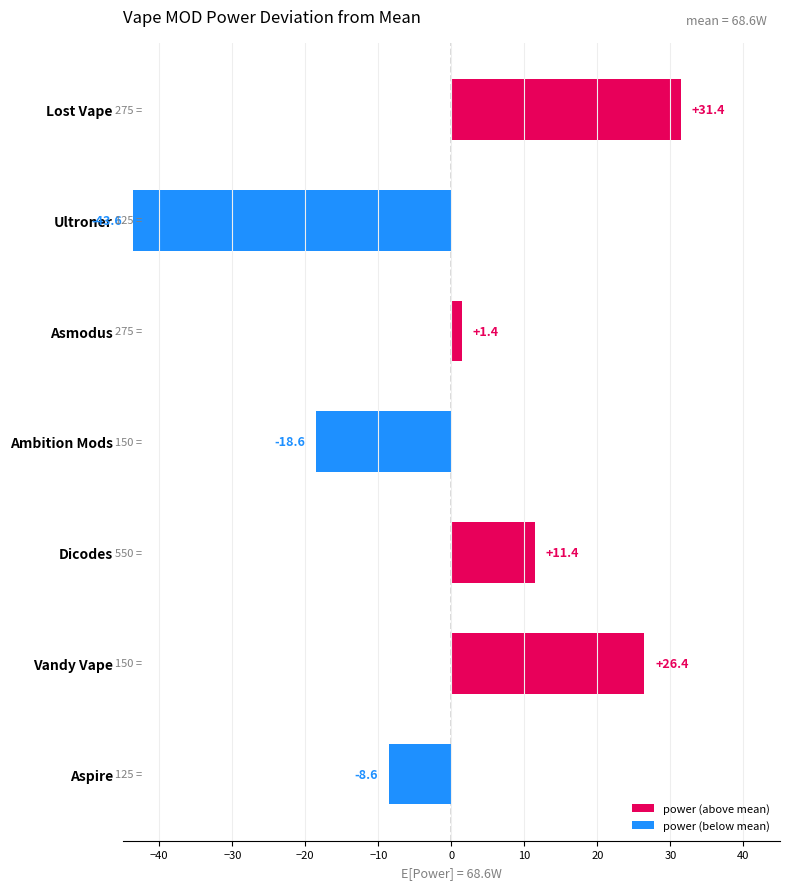

What is the label of the 6th bar from the bottom?

Ultroner